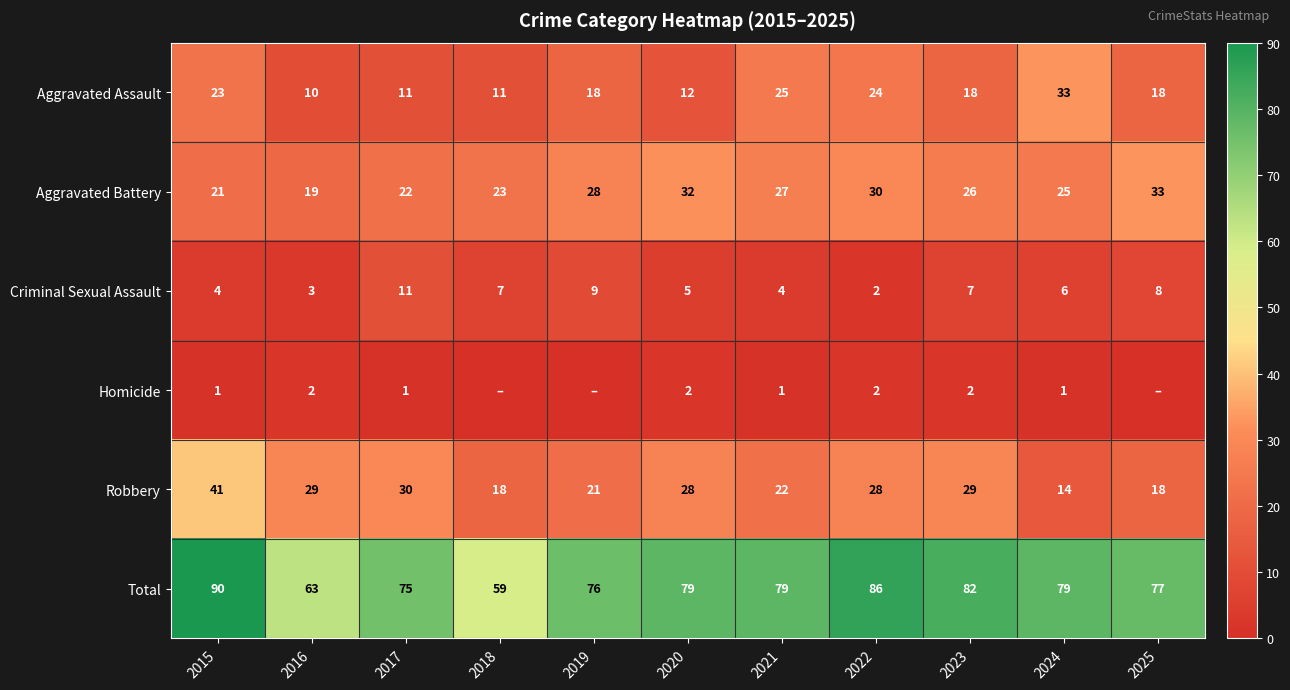

True or false: Robbery has a value of 11 at 2021.

False